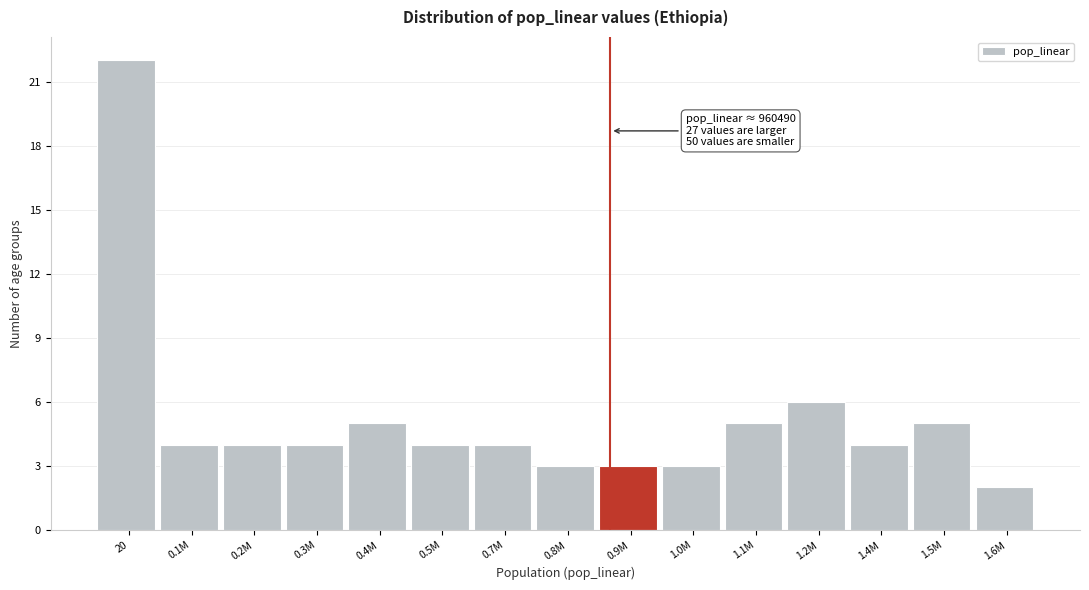

Reading left to right, list all the values displayed in this chart.

20=22	0.1M=4	0.2M=4	0.3M=4	0.4M=5	0.5M=4	0.7M=4	0.8M=3	0.9M=3	1.0M=3	1.1M=5	1.2M=6	1.4M=4	1.5M=5	1.6M=2